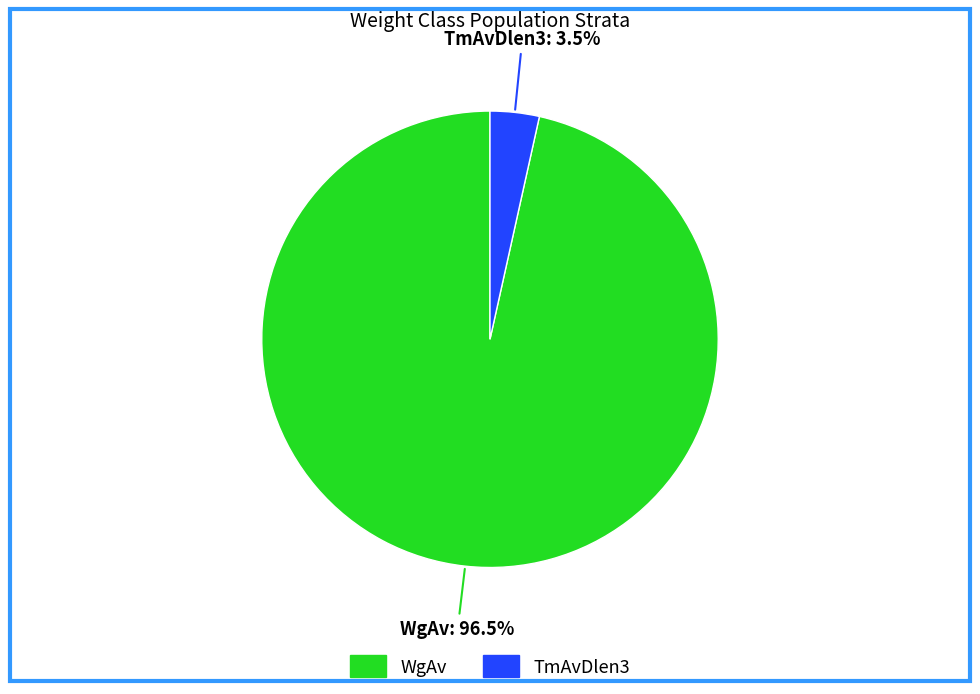

Which slice is the largest?

WgAv